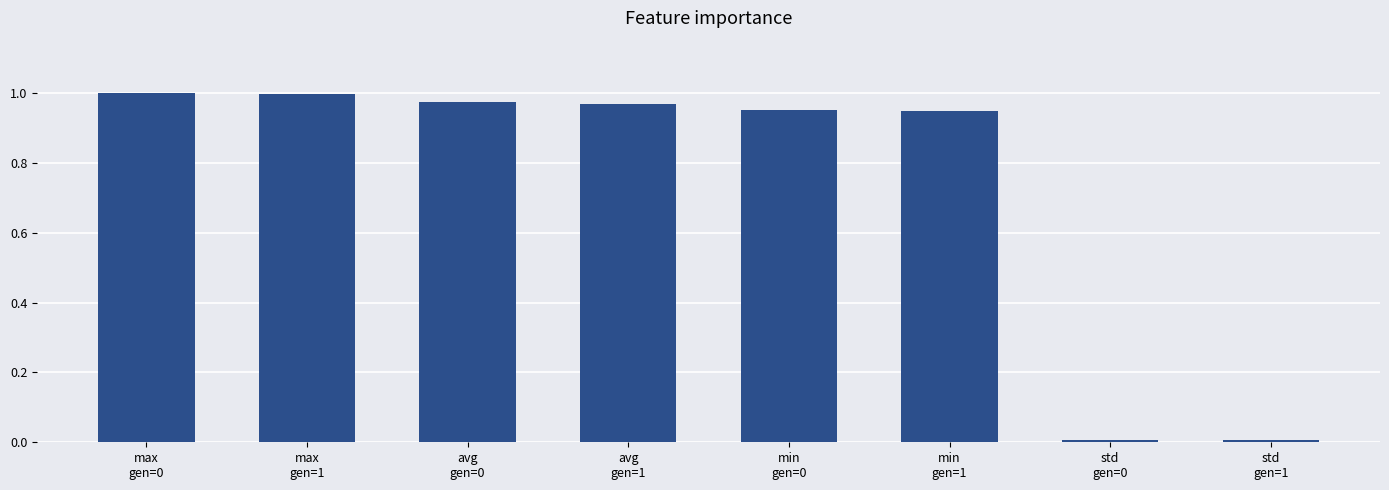

The value at std
gen=0 is 0.0. True or false?

True